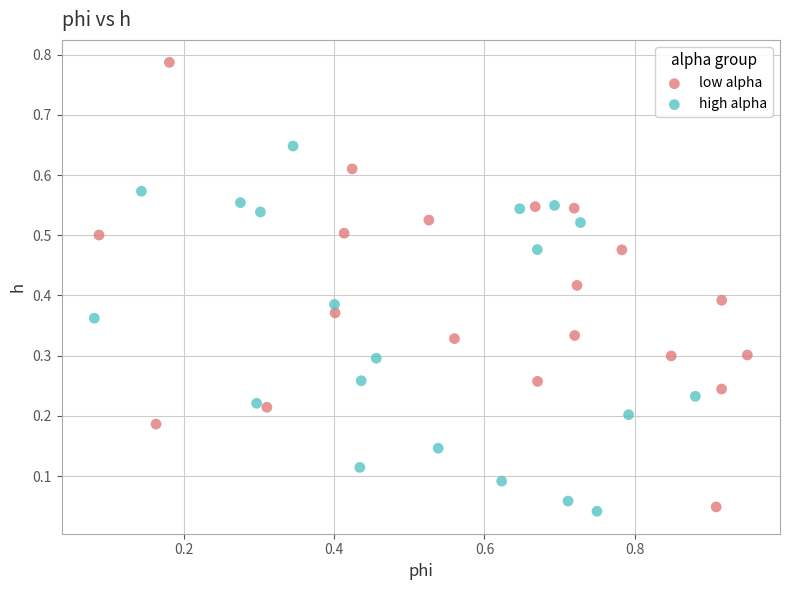

Which series contains the lowest Y value?

high alpha